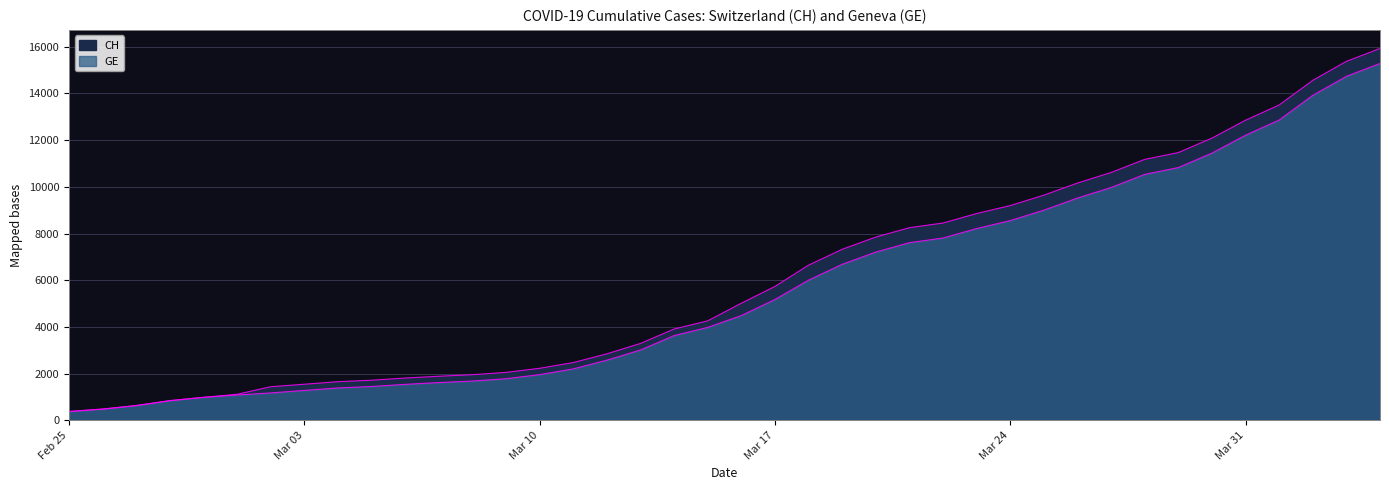

True or false: GE and CH intersect in this chart.

False